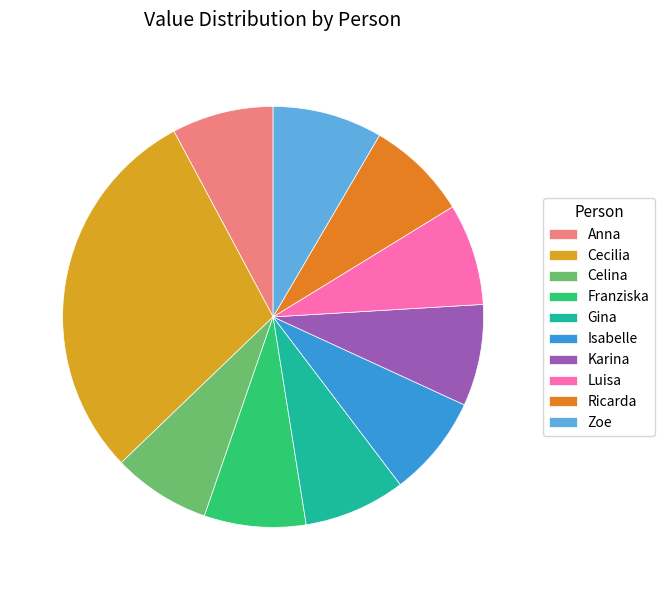

Is it true that Anna is 8% of the pie?

True